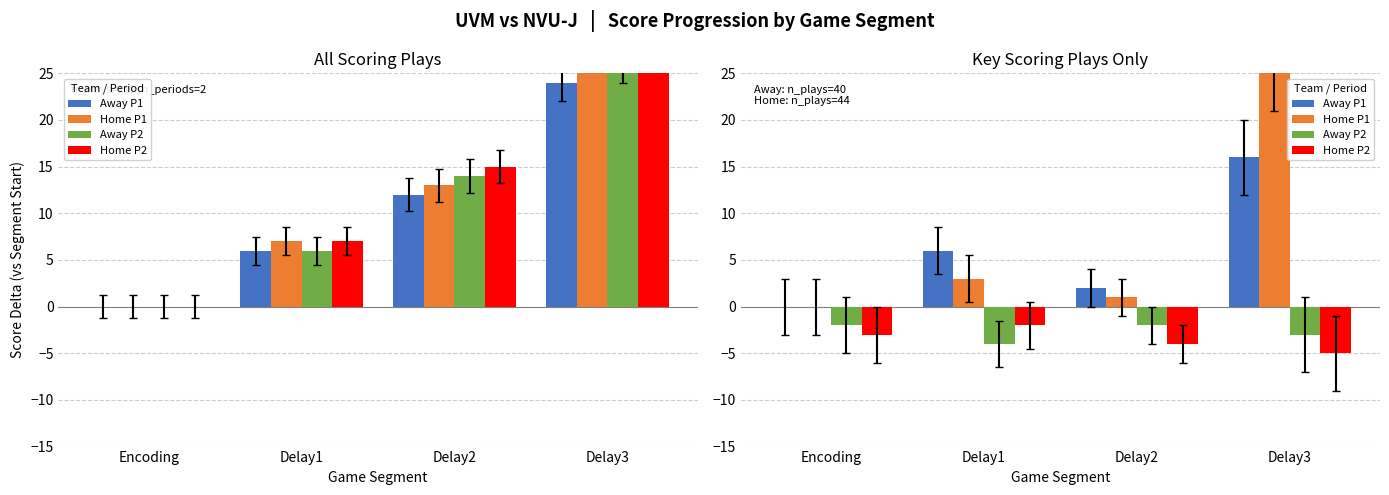

What is the label of the 2nd bar from the right?

Delay2